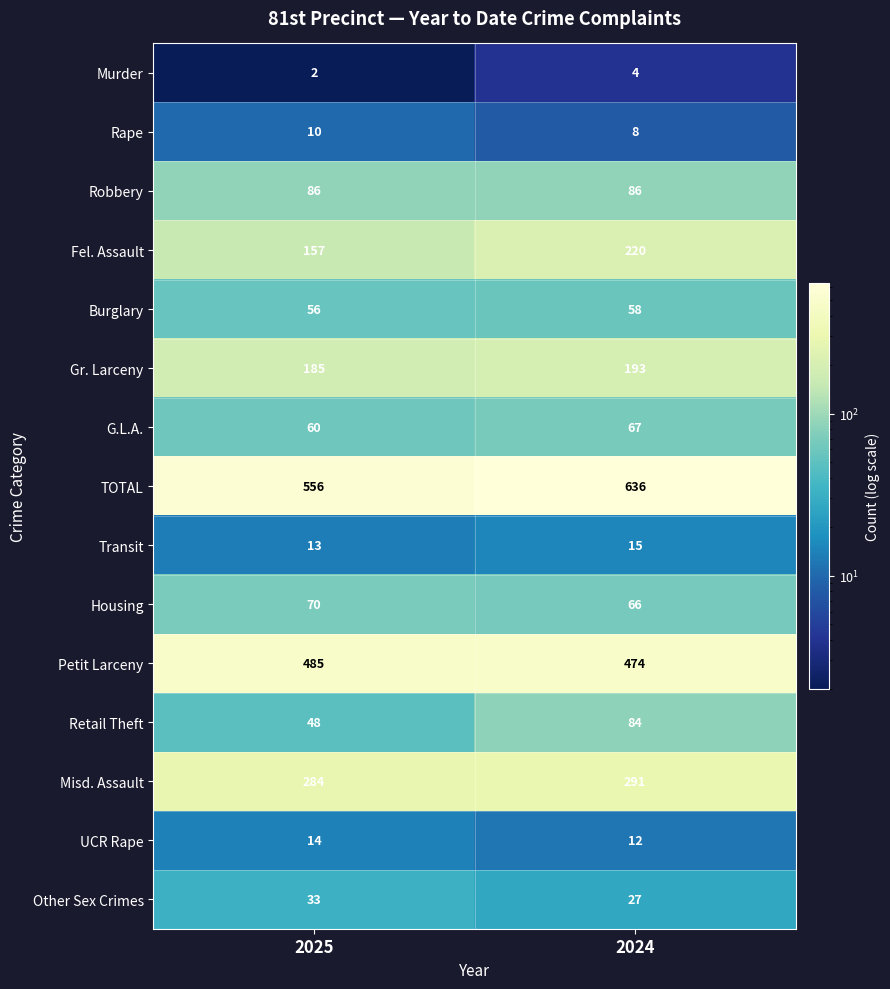

Which series has the largest total across all categories?

TOTAL